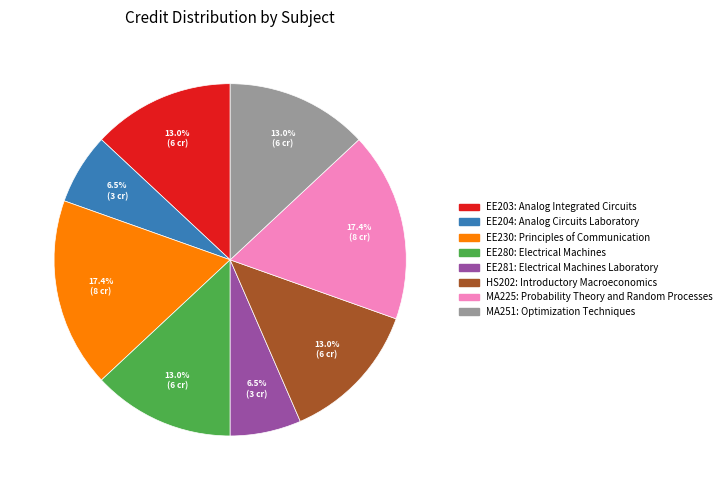

Is there any slice that represents more than half of the pie?

No